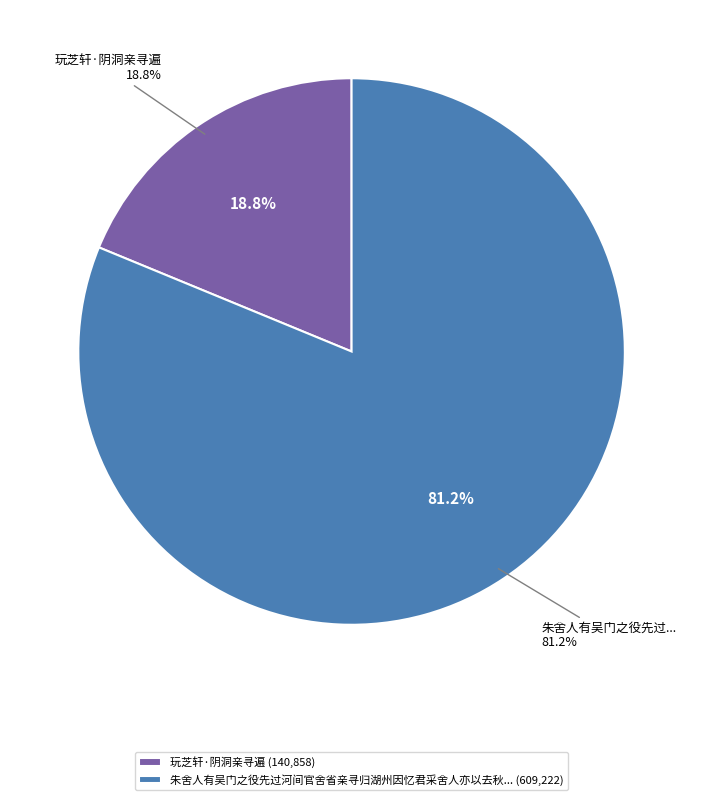

How many slices are in this pie chart?

2